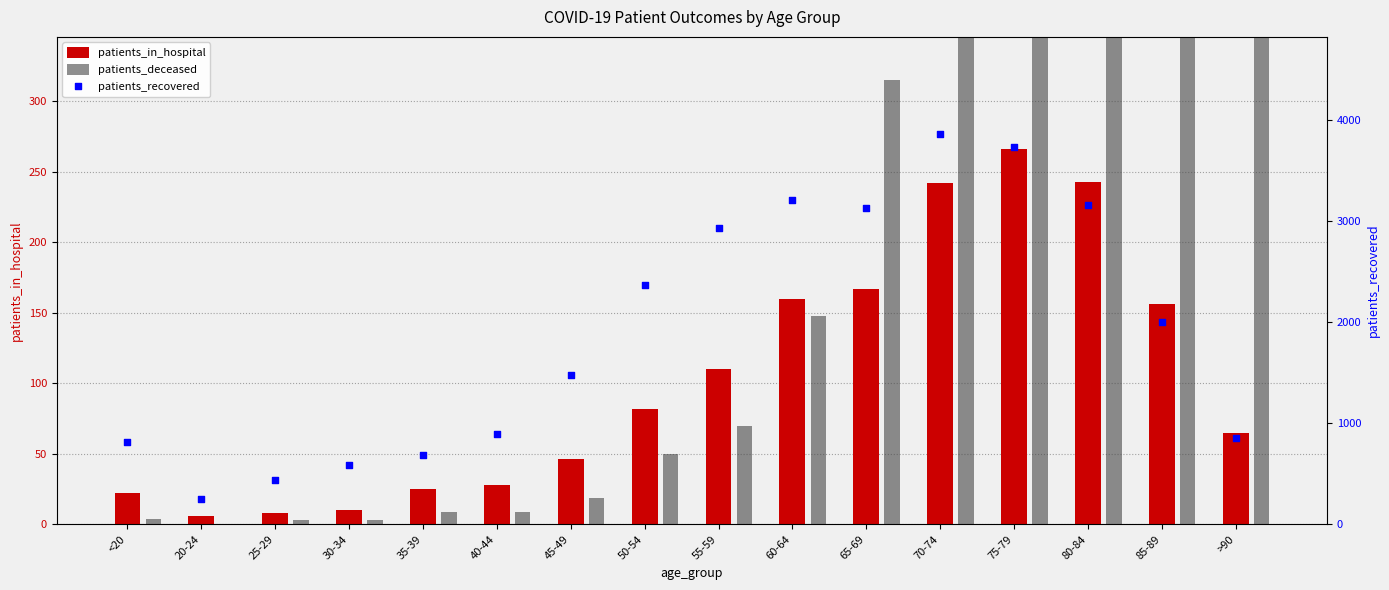

What is the total value across all series at 75-79?

5095